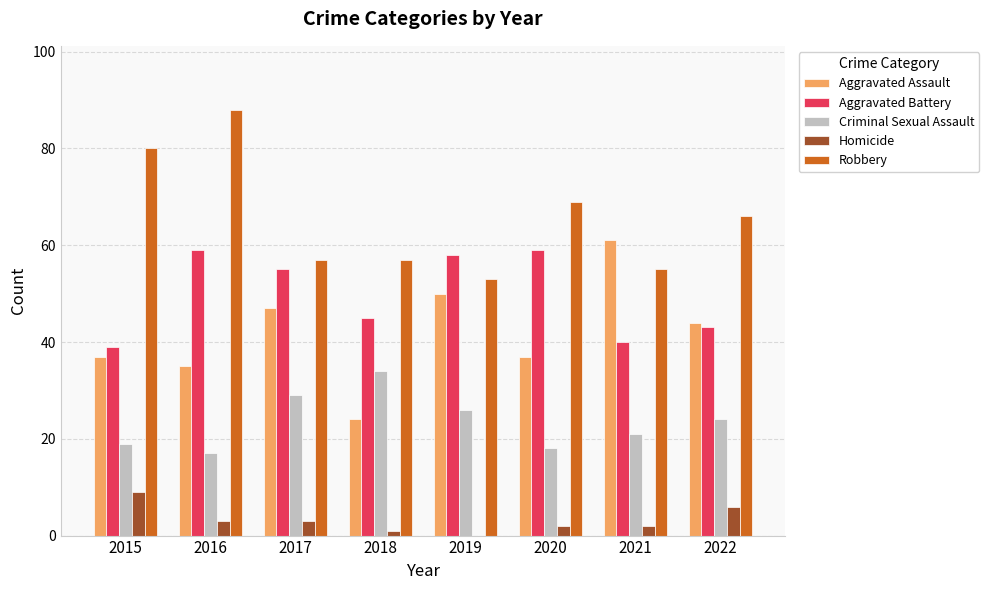

Count the Homicide values in the range 2 to 6.

5